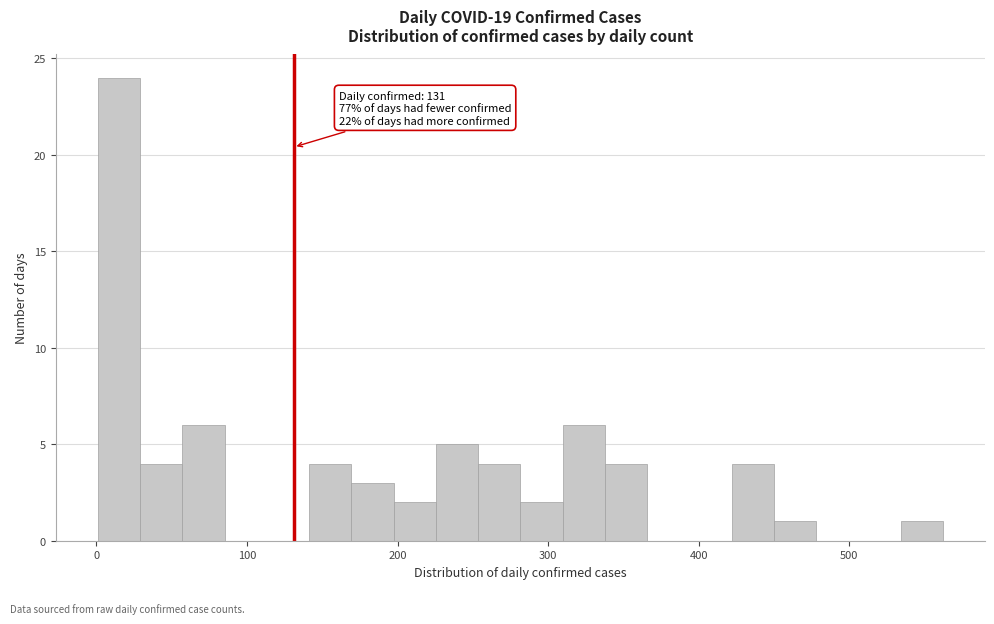

Around what value on the x-axis is the tallest bar? Give the approximate position of its centre, as read against the axis.

20